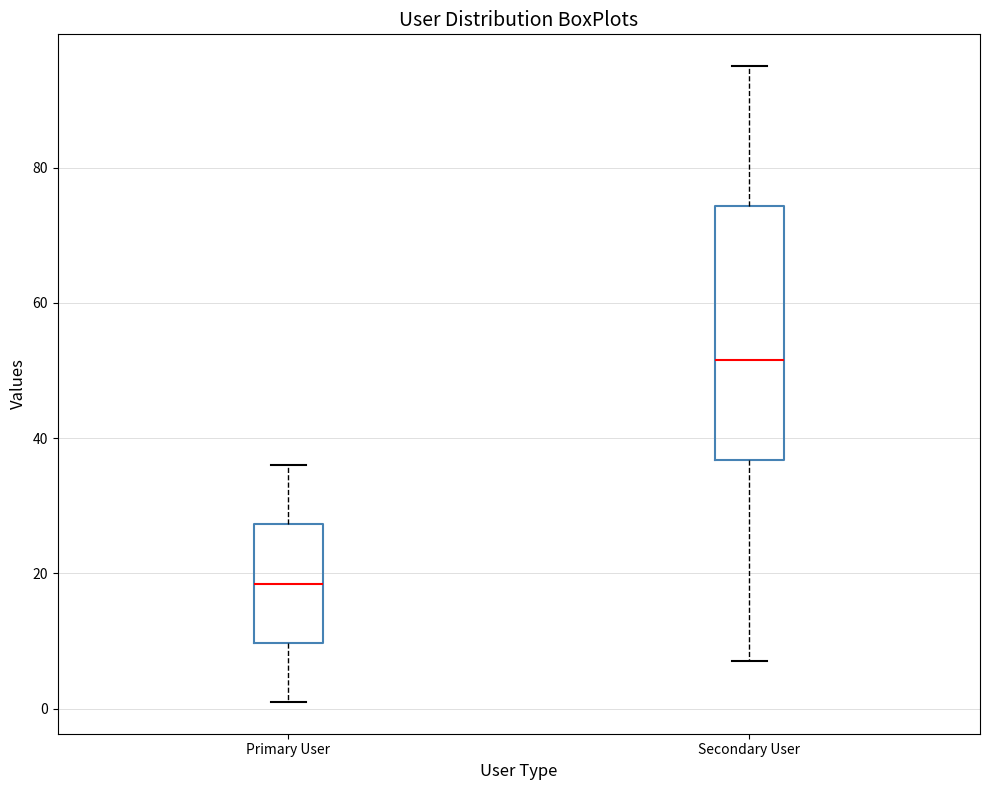

Which box's median line is the lowest?

Primary User